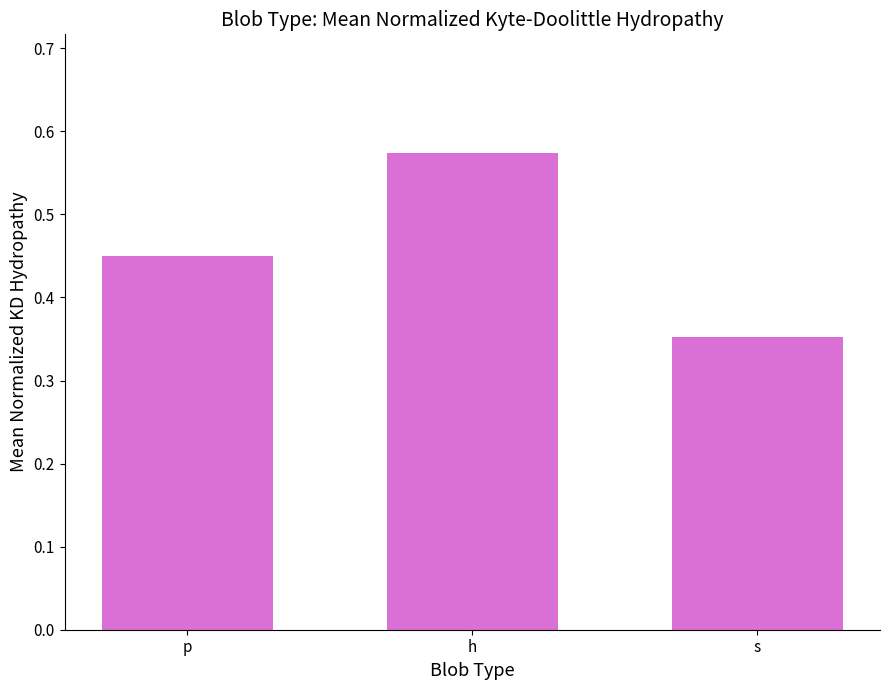

How many values are between 0 and 1?

3